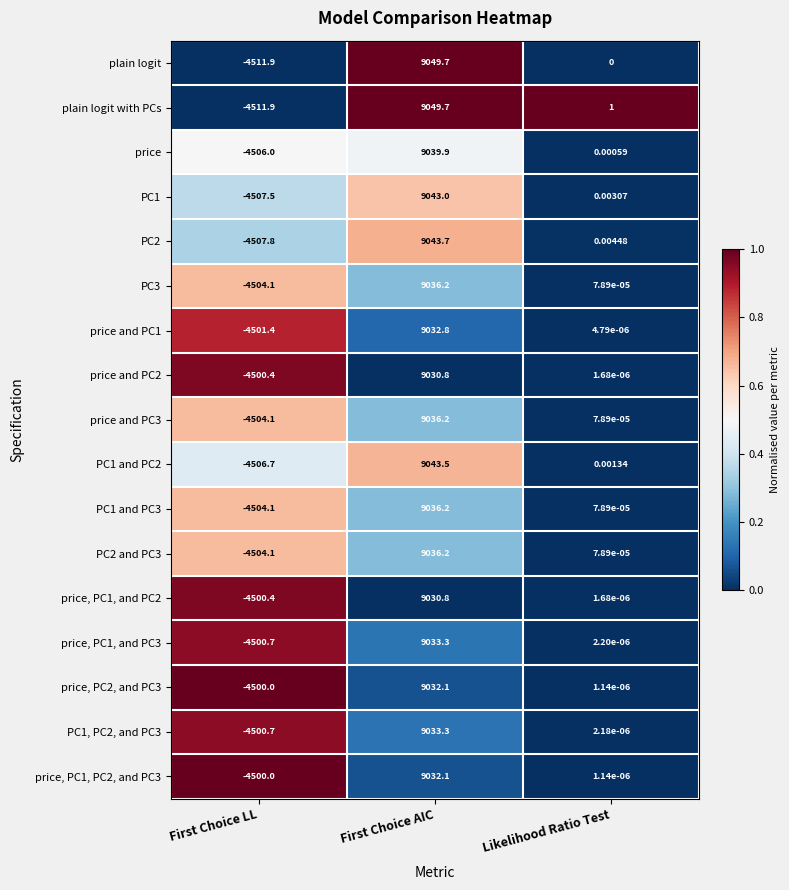

At which category does the chart reach its peak across all series?

First Choice AIC